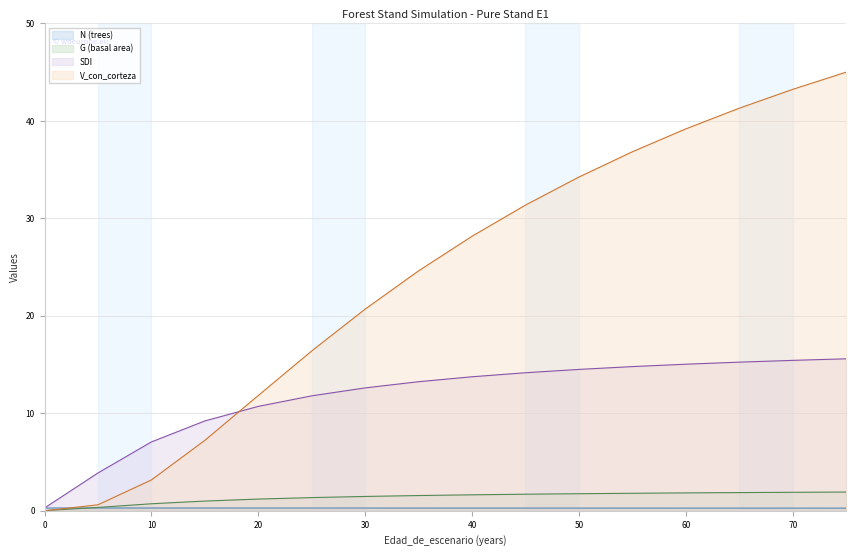

True or false: N (trees) has more than 2 points higher than both neighbors.

False